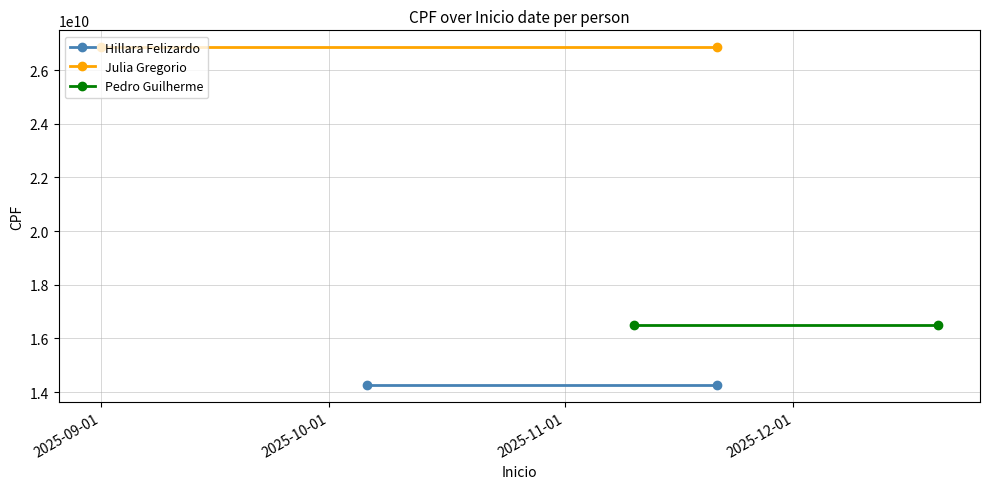

Rank the series at 2025-10-01 from lowest to highest value.

Hillara Felizardo, Pedro Guilherme, Julia Gregorio